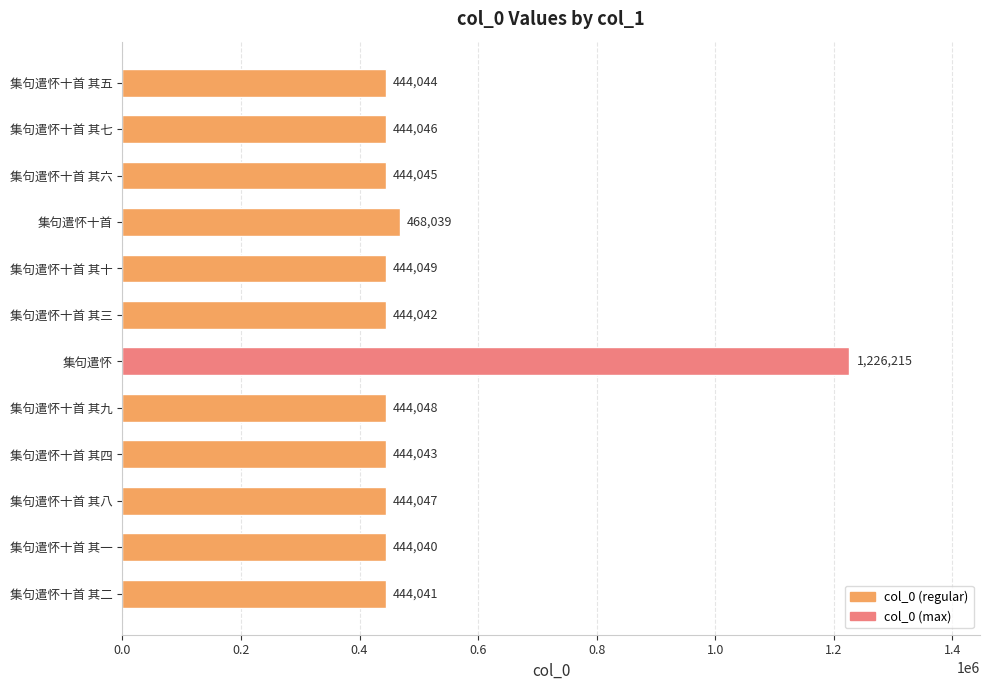

List the labels in order of value, smallest first.

集句遣怀十首 其一, 集句遣怀十首 其二, 集句遣怀十首 其三, 集句遣怀十首 其四, 集句遣怀十首 其五, 集句遣怀十首 其六, 集句遣怀十首 其七, 集句遣怀十首 其八, 集句遣怀十首 其九, 集句遣怀十首 其十, 集句遣怀十首, 集句遣怀